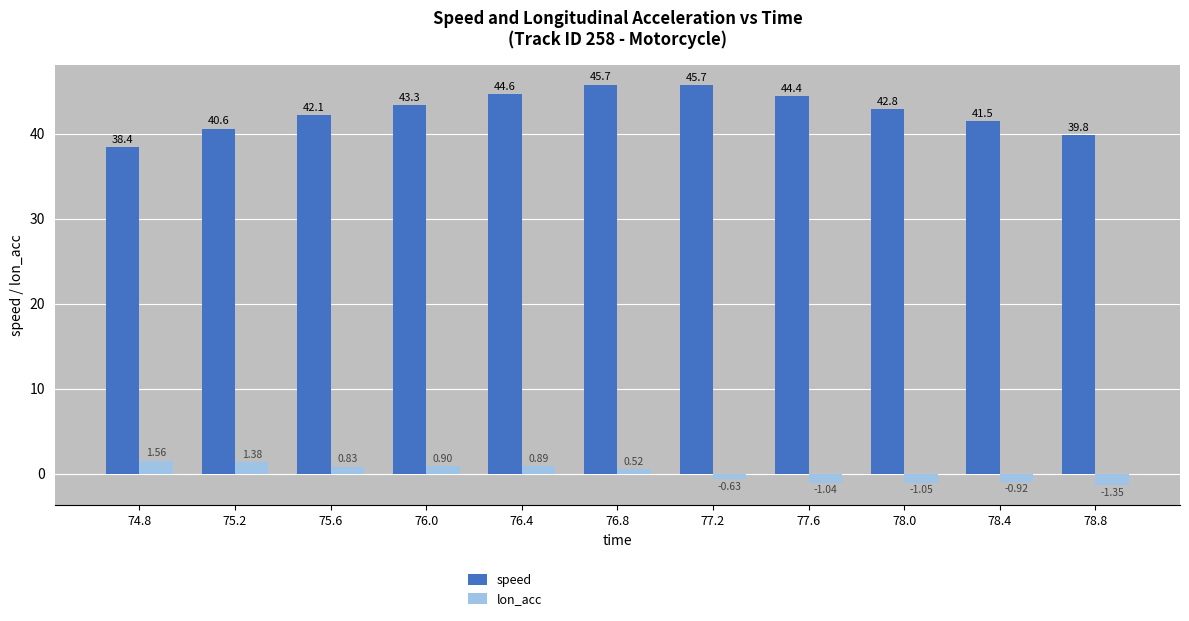

Which label corresponds to the largest value in the chart?

76.8